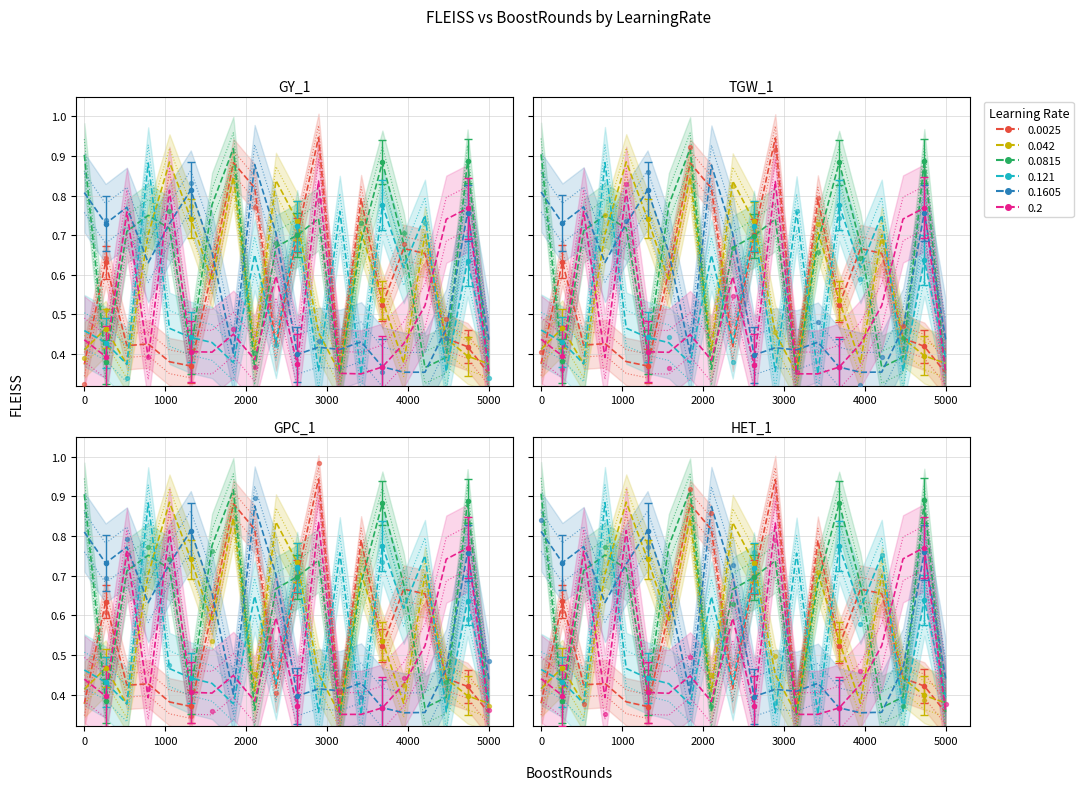

At which category is the sum across all series the highest?

4000